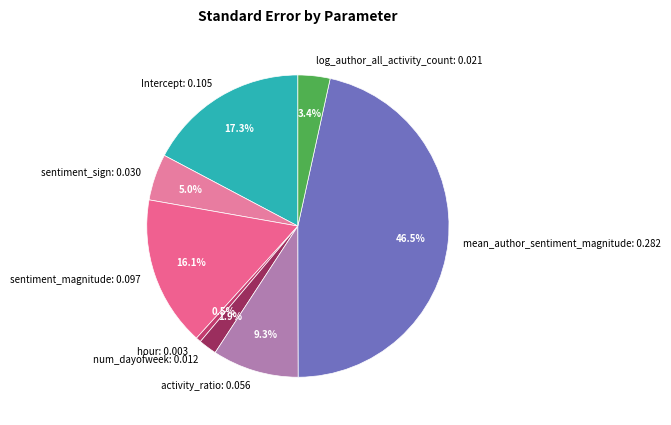

Count the number of slices in the pie.

8